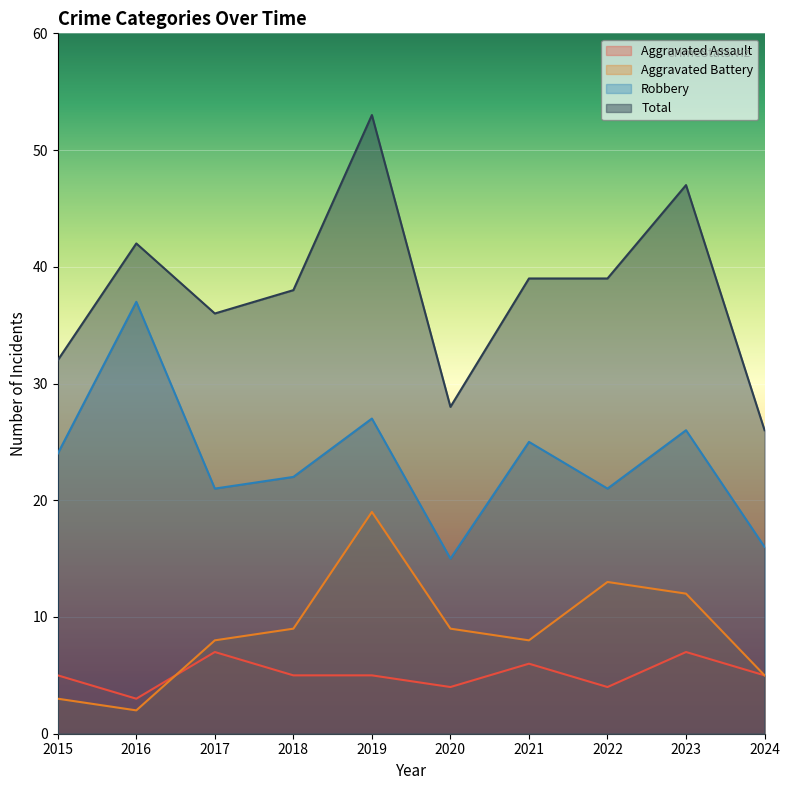

What value does the Aggravated Battery series have at 2018?

9